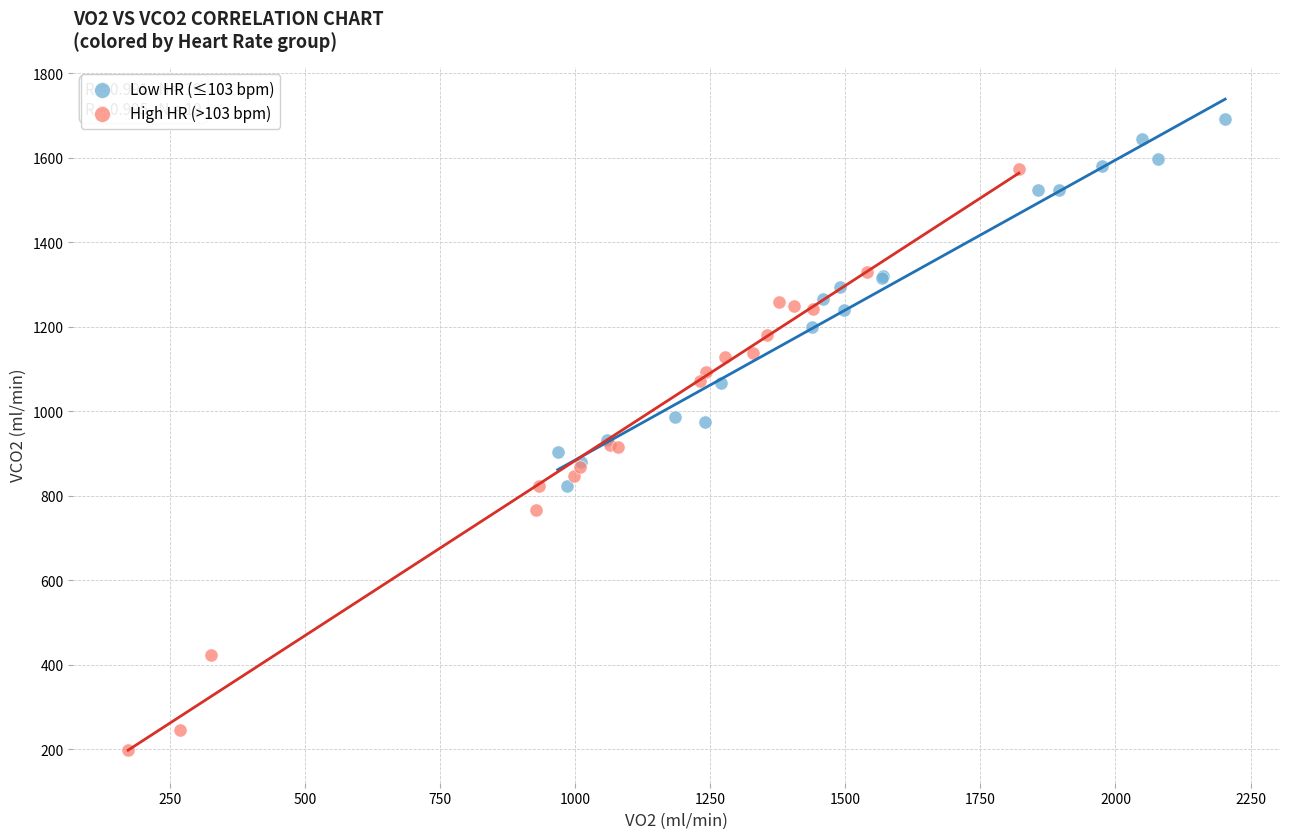

Which series contains the highest Y value?

Low HR (≤103 bpm)